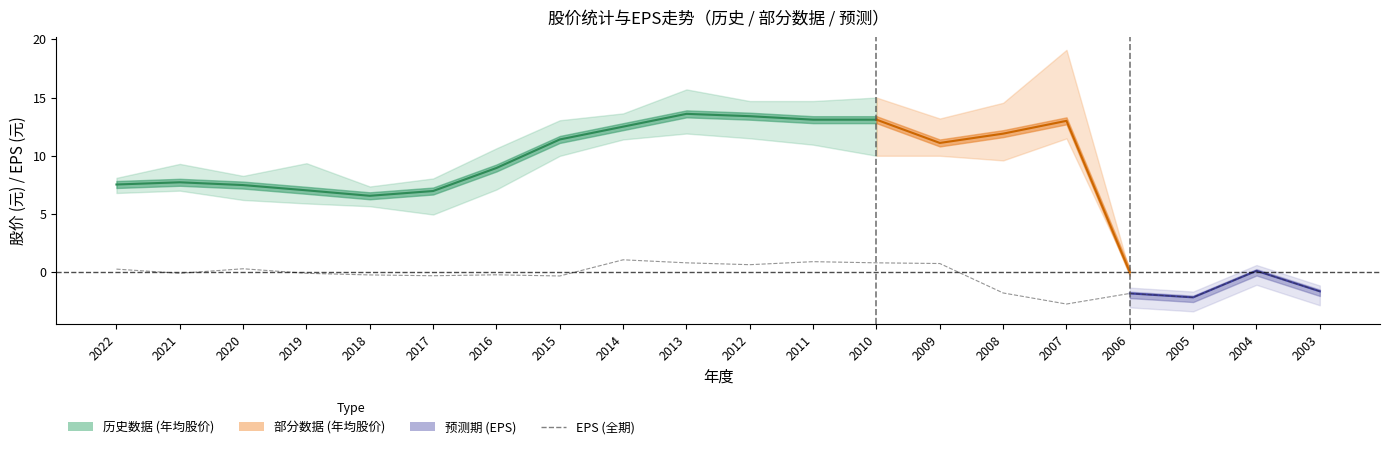

List the labels in order of EPS value, largest first.

2014, 2011, 2013, 2010, 2009, 2012, 2020, 2022, 2004, 2021, 2019, 2016, 2018, 2017, 2015, 2003, 2008, 2006, 2005, 2007